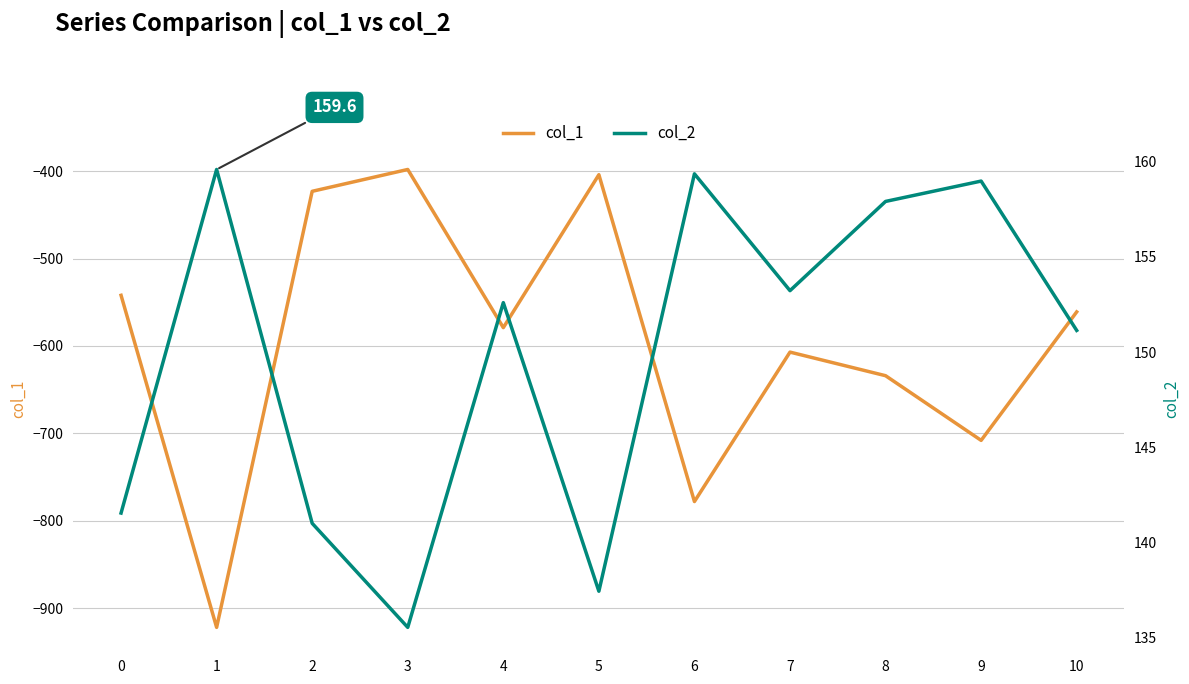

True or false: col_1 has more than 0 points higher than both neighbors.

True